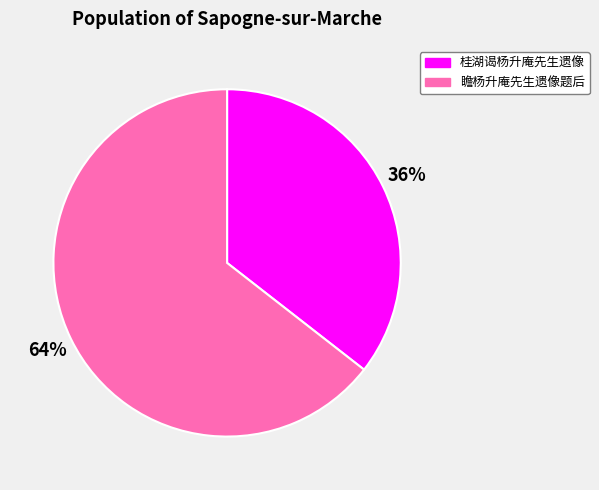

How many slices are in this pie chart?

2